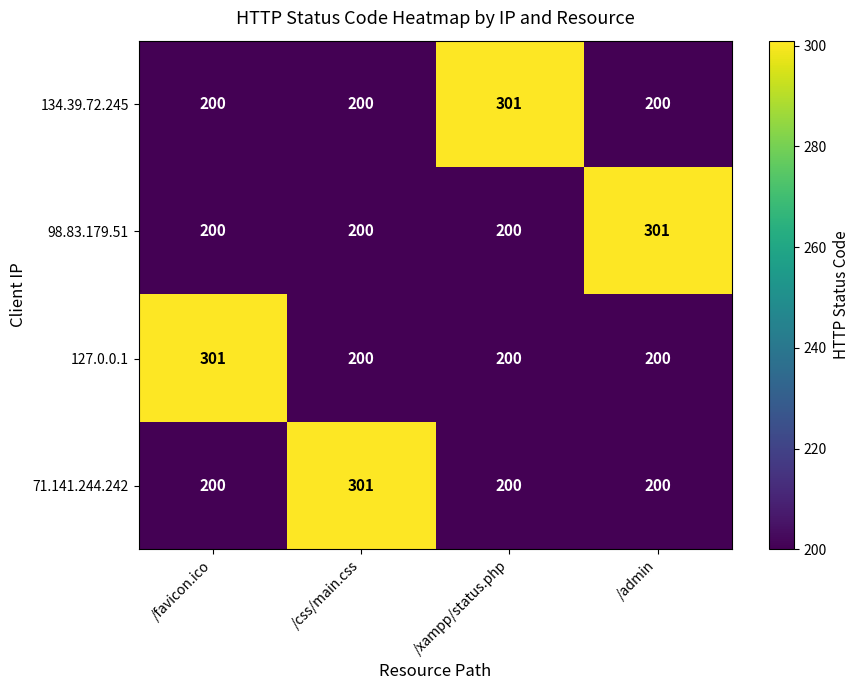

What is the greatest value displayed?

301